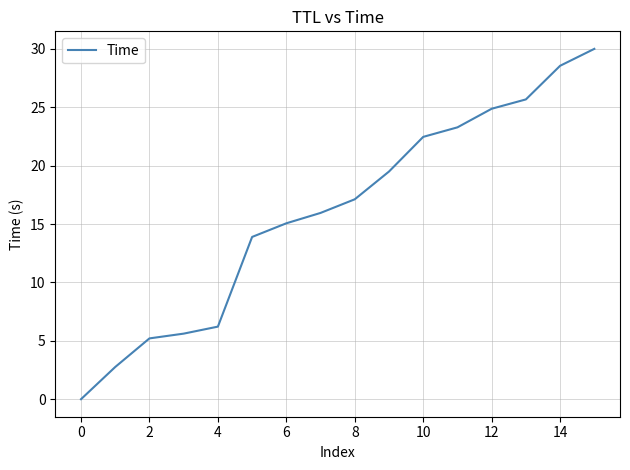

What is the greatest value displayed?

30.0